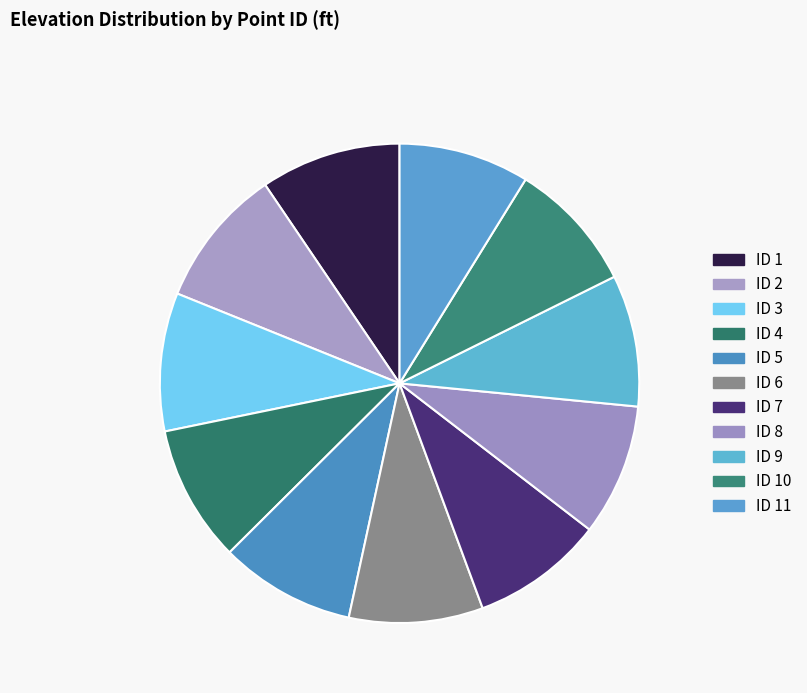

Which slice is the largest?

1